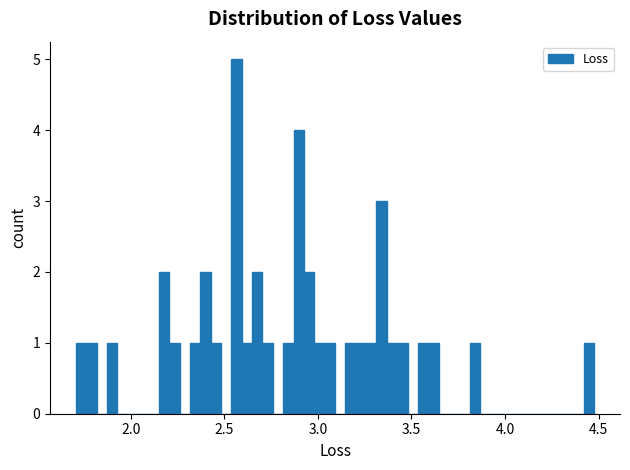

Read against the x-axis, roughly where is the centre of the tallest bar?

2.55